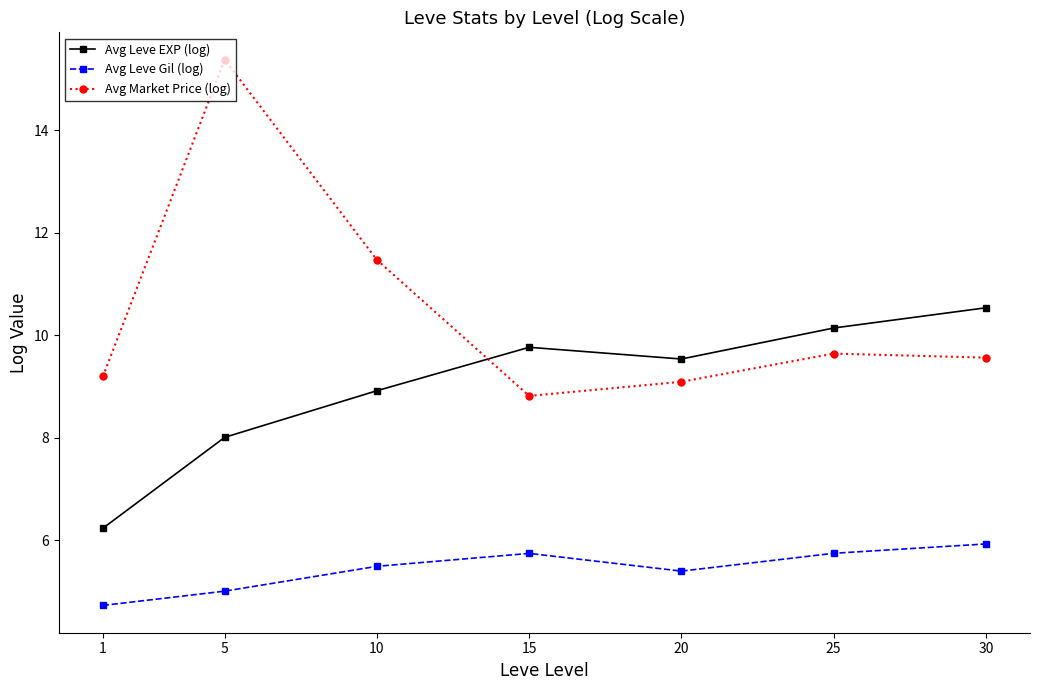

Rank the series by their average value, from lowest to highest.

Avg Leve Gil (log), Avg Leve EXP (log), Avg Market Price (log)